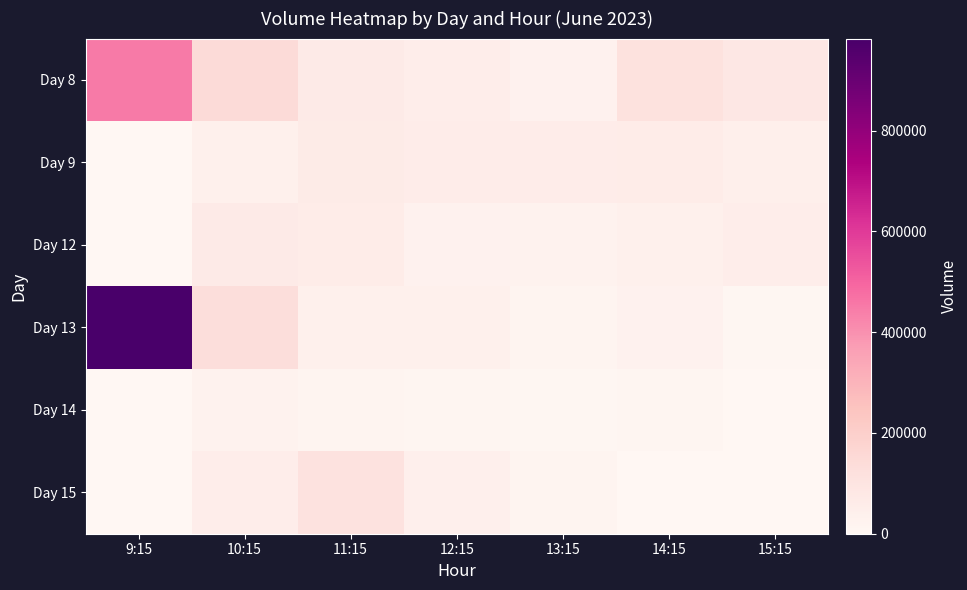

At 11:15, list the series in order from smallest to largest.

Day 14, Day 13, Day 12, Day 9, Day 8, Day 15